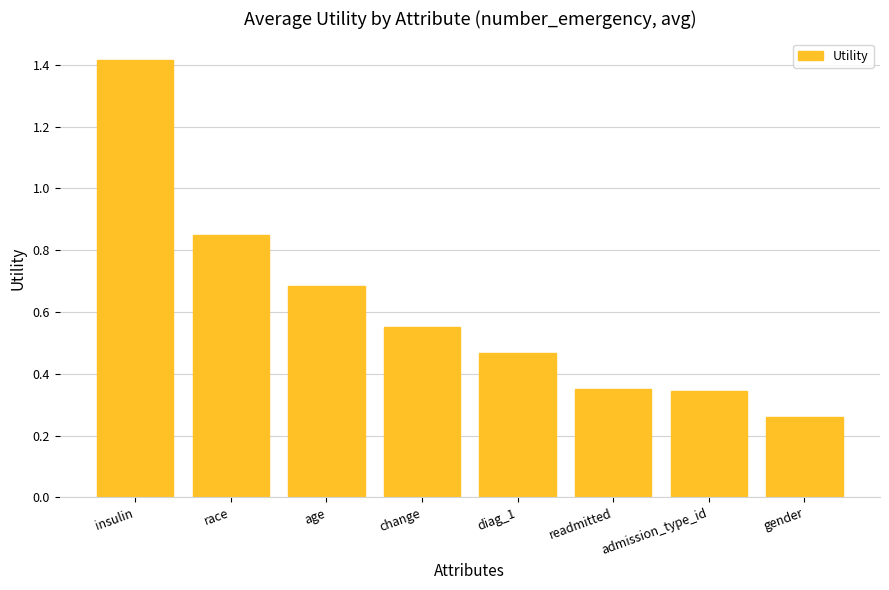

Approximately how many times larger is the value at admission_type_id compared to insulin?

0.2